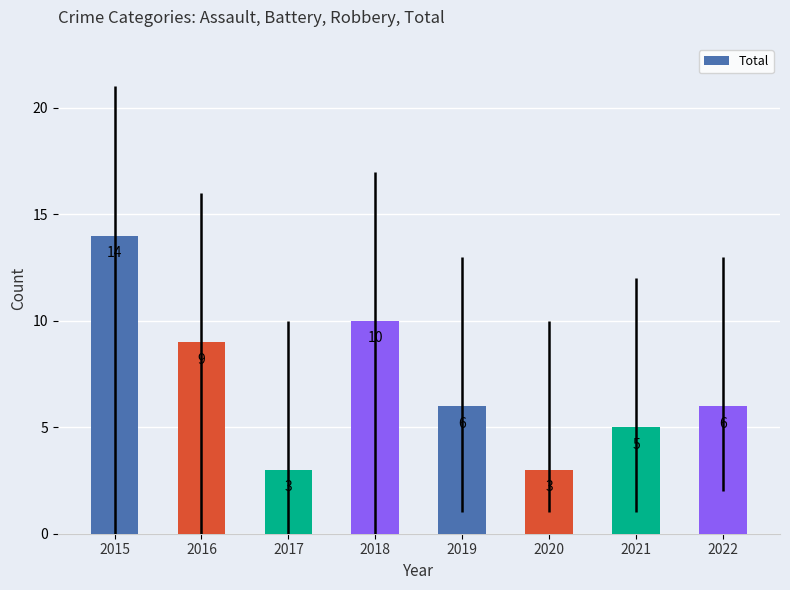

Reading right to left, extract all data points from this chart.

6	5	3	6	10	3	9	14